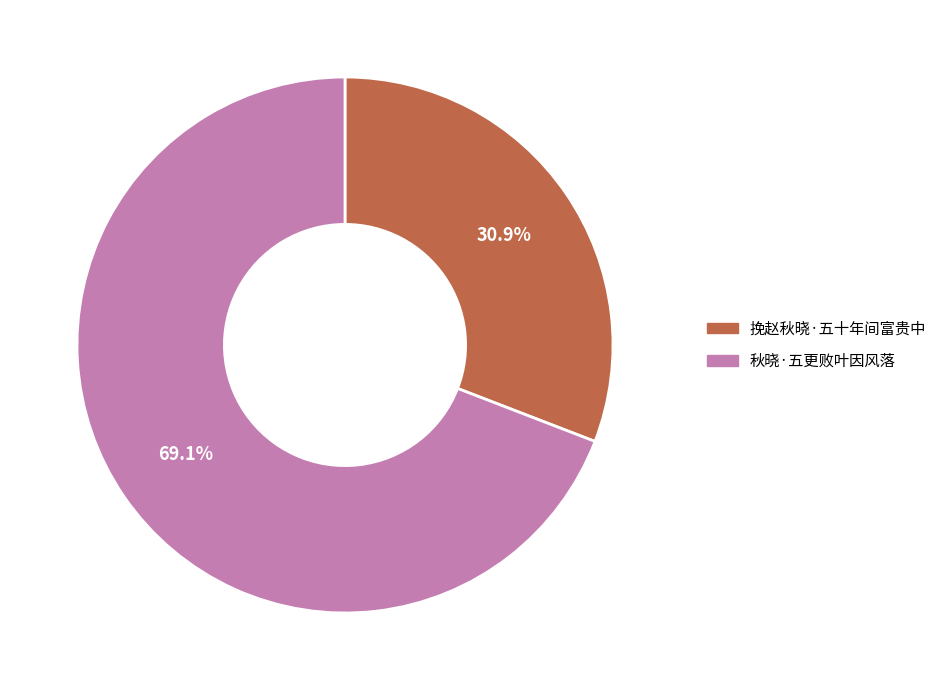

To the nearest percent, what is the combined percentage of 秋晓·五更败叶因风落 and 挽赵秋晓·五十年间富贵中?

100%